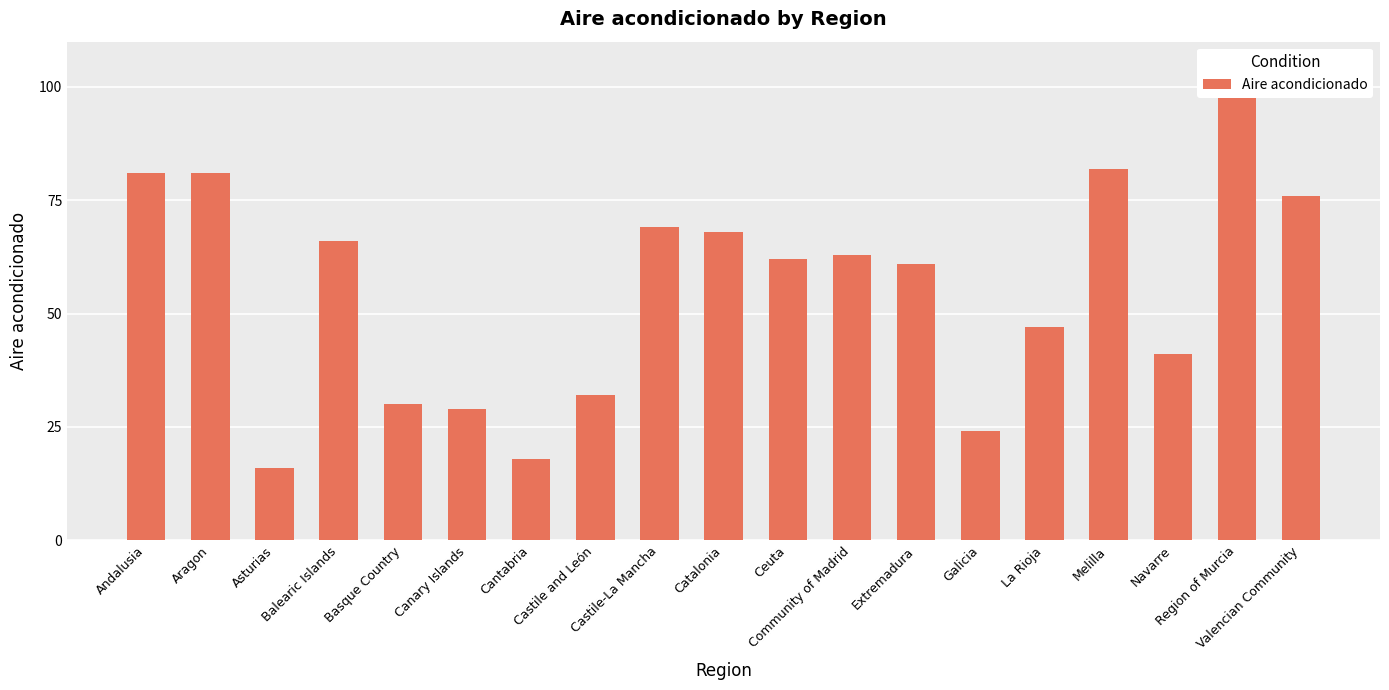

Rank the categories by value from highest to lowest.

Region of Murcia, Melilla, Andalusia, Aragon, Valencian Community, Castile-La Mancha, Catalonia, Balearic Islands, Community of Madrid, Ceuta, Extremadura, La Rioja, Navarre, Castile and León, Basque Country, Canary Islands, Galicia, Cantabria, Asturias